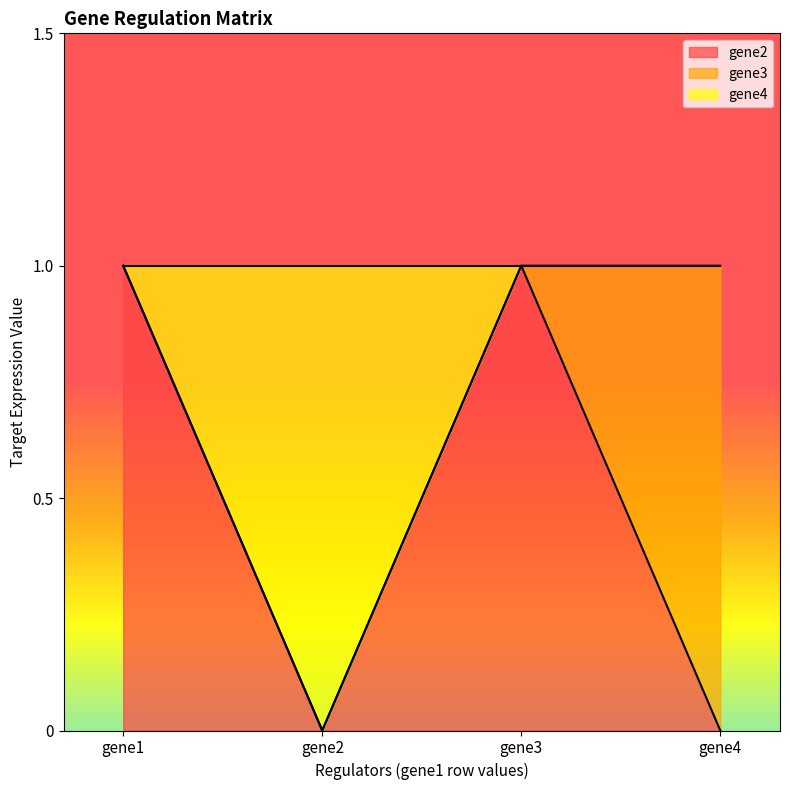

Which category has the highest value in the gene4 series?

gene1